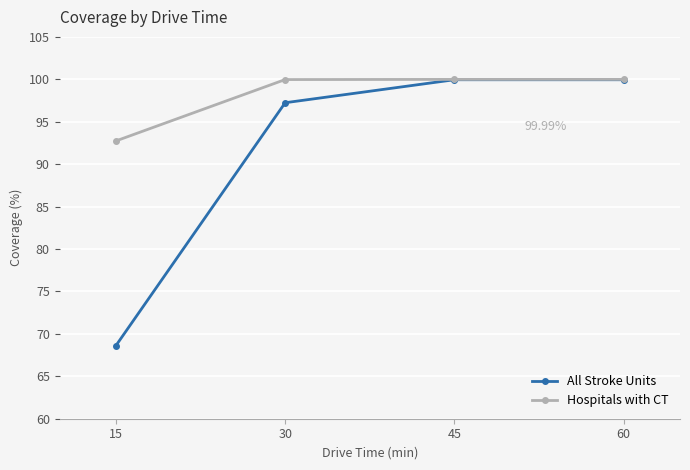

At how many categories does at least one series exceed 85?

4